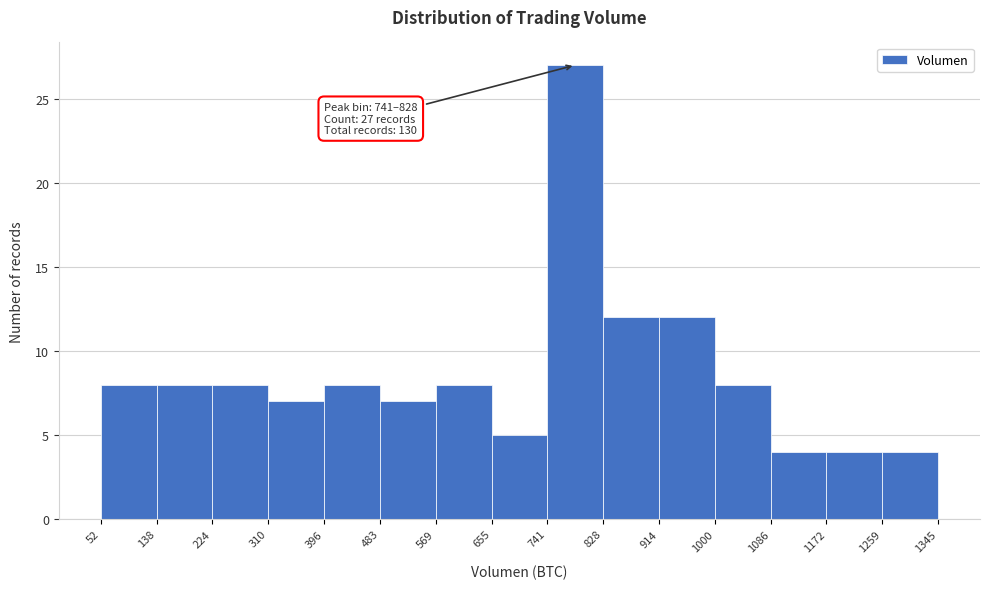

Over which range of the x-axis is the bar tallest?

741 to 828